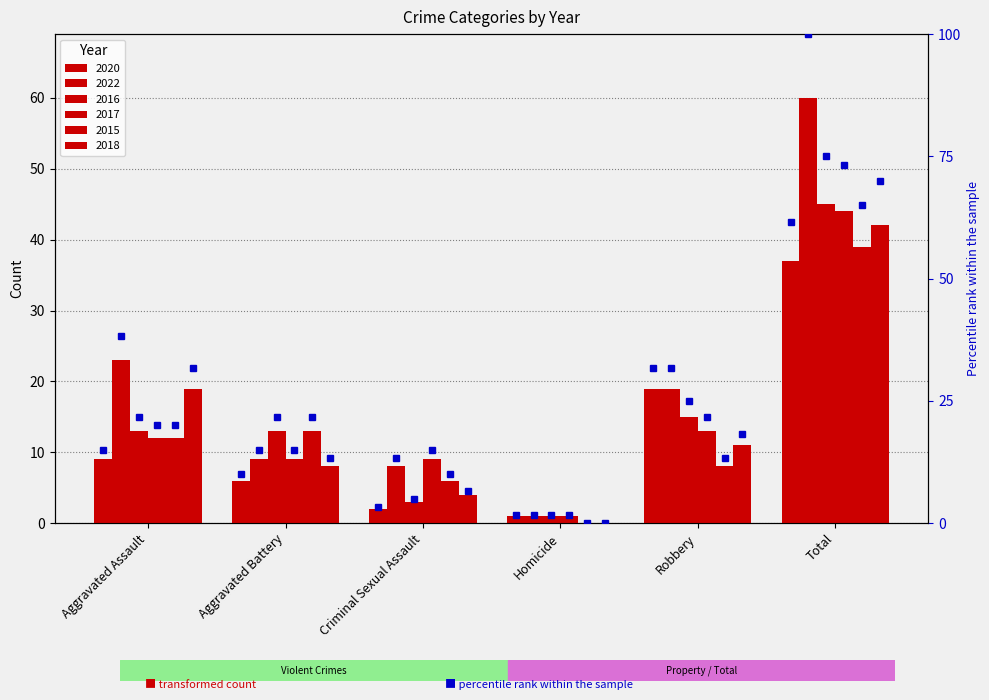

Reading right to left, transcribe all the data shown in this chart.

2020: 37	19	1	2	6	9
2022: 60	19	1	8	9	23
2016: 45	15	1	3	13	13
2017: 44	13	1	9	9	12
2015: 39	8	0	6	13	12
2018: 42	11	0	4	8	19